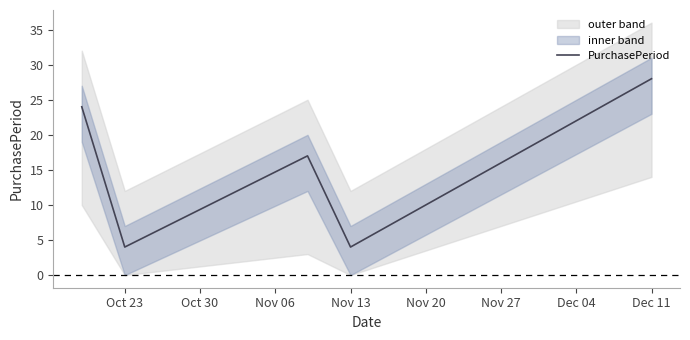

What is the value of the 1st point from the left?

24